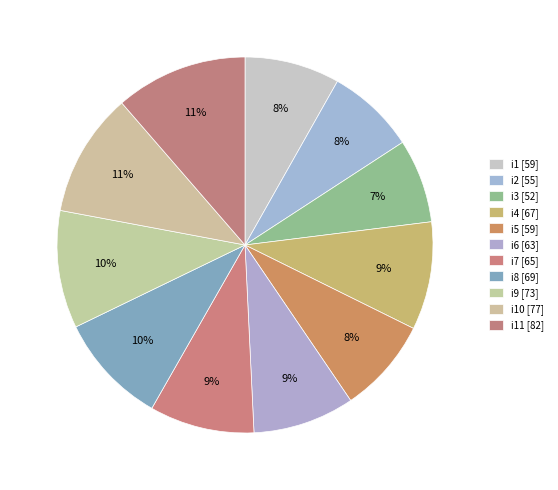

Count the number of slices in the pie.

11